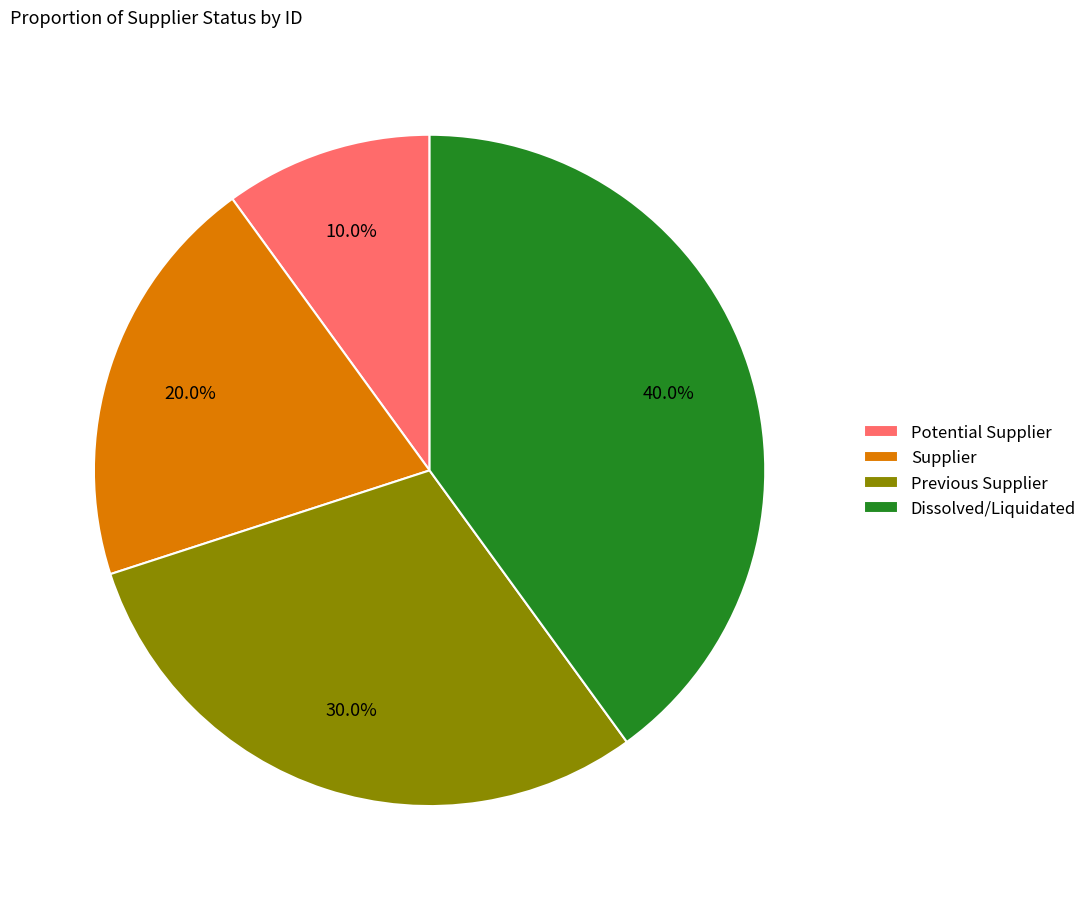

To the nearest percent, what is the difference between the Previous Supplier and Dissolved/Liquidated slice percentages?

10%